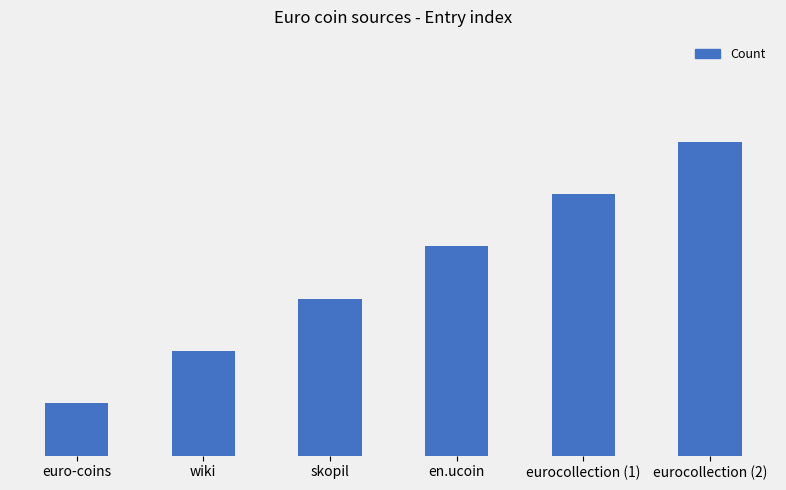

Are the bars horizontal?

No